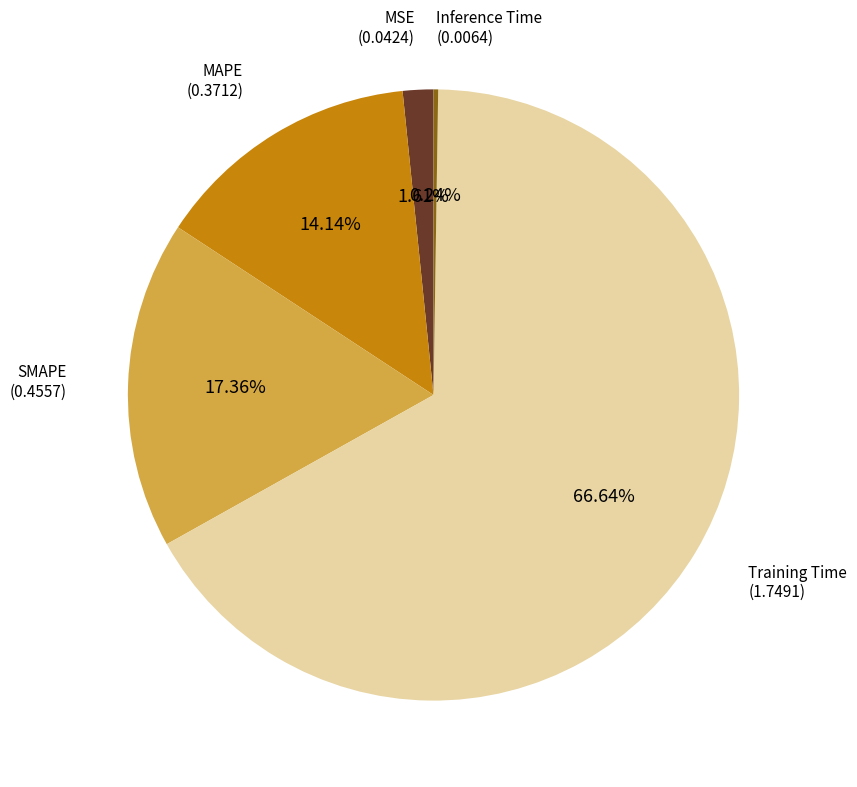

Is there a majority slice in this chart?

Yes